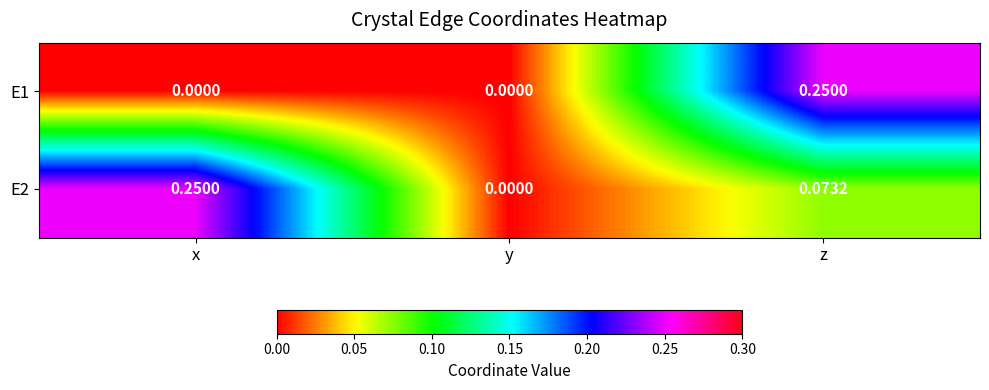

Which category has the highest value in the E2 series?

x